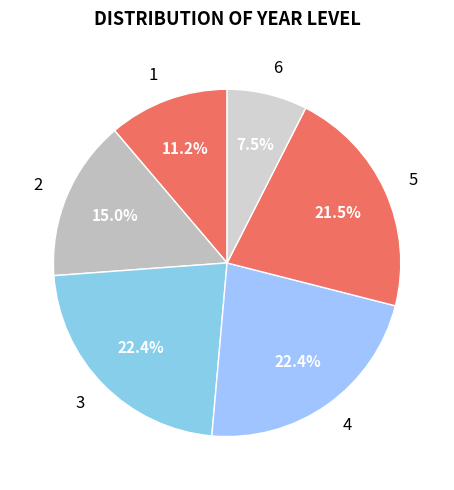

Which has a higher value, 5 or 2?

5